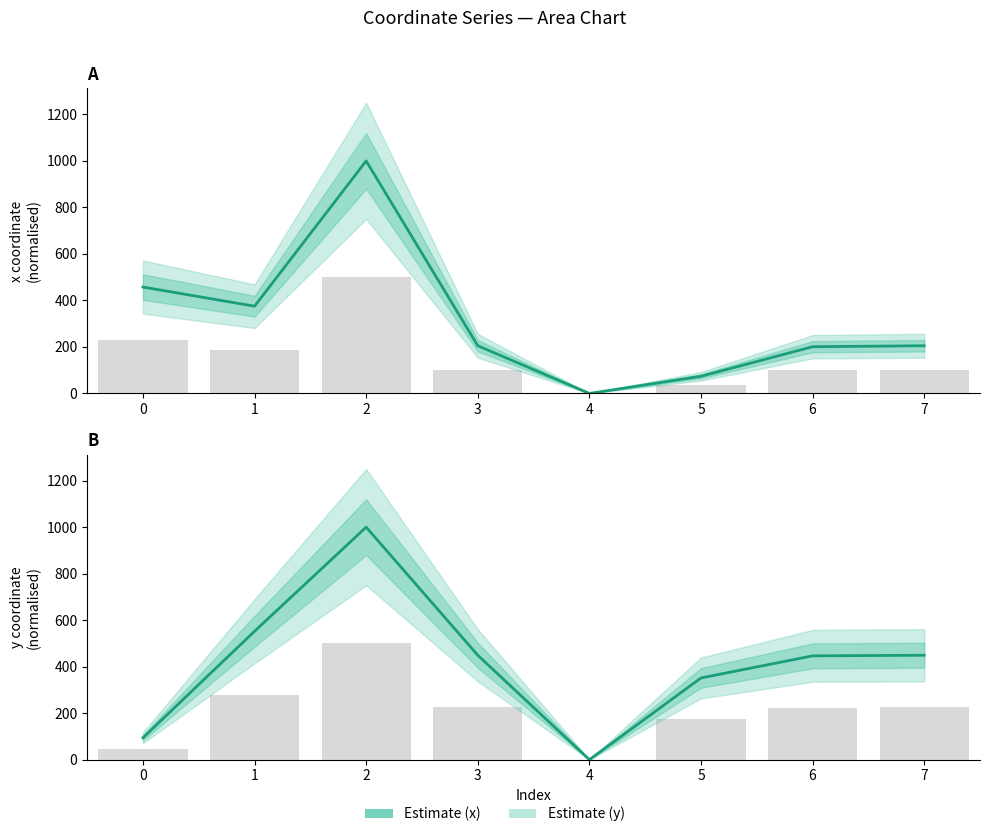

Reading right to left, what are all the values shown in this chart?

x (Estimate): 205.2	200.9	73.8	0.0	205.2	1000.0	375.2	457.6
y (Estimate): 449.1	446.5	351.4	0.0	449.1	1000.0	552.3	94.0